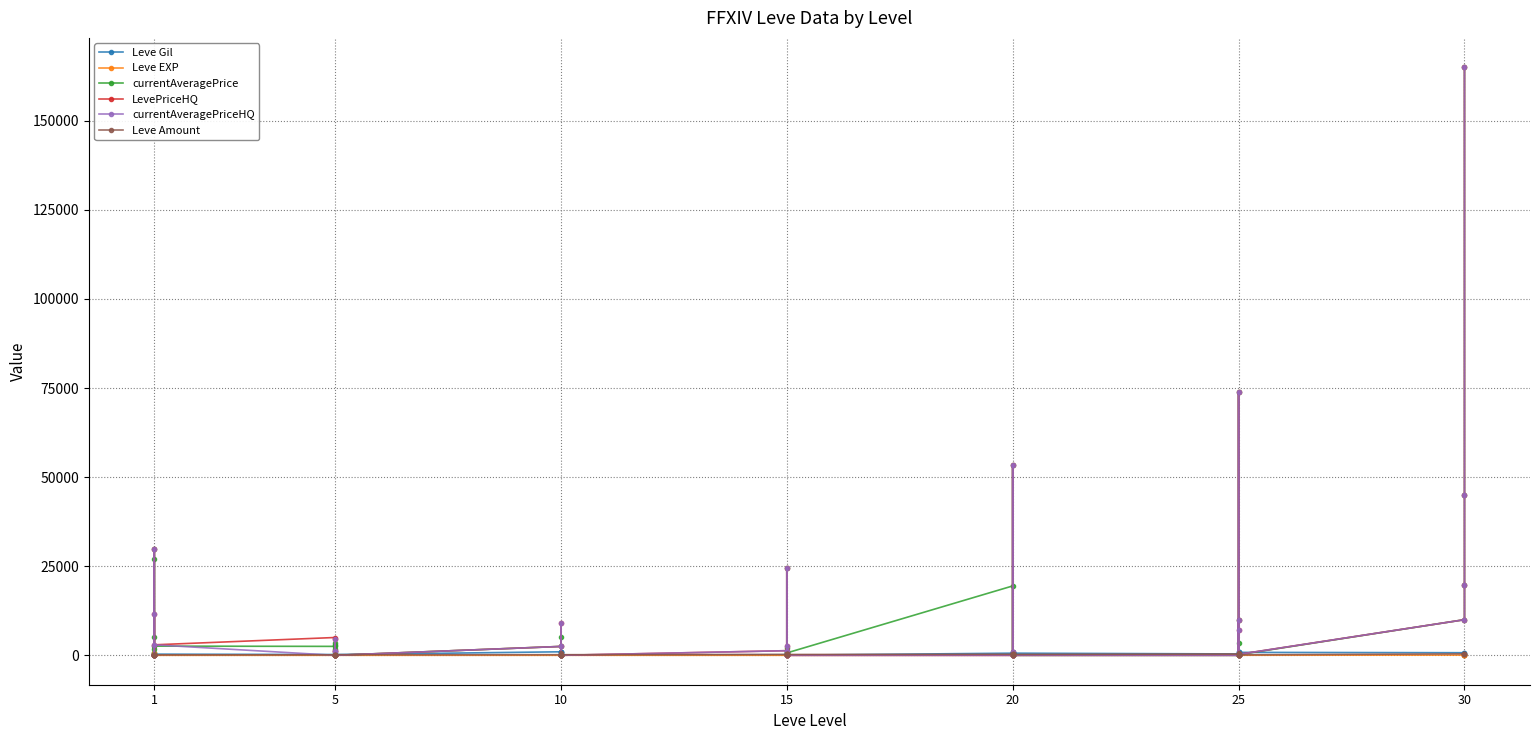

Is it true that currentAveragePrice equals 1021.2 at 15?

False